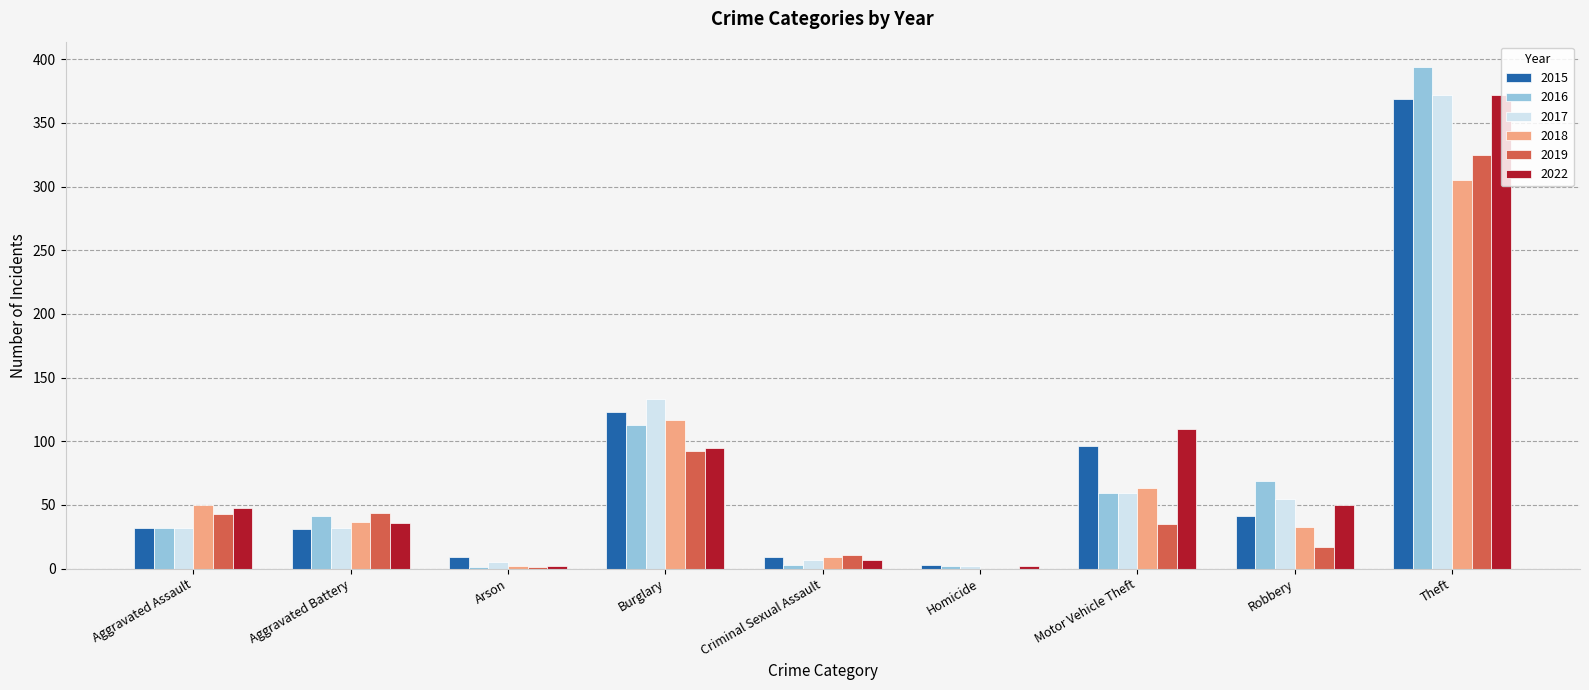

The 2022 series shows 42 at Burglary. True or false?

False